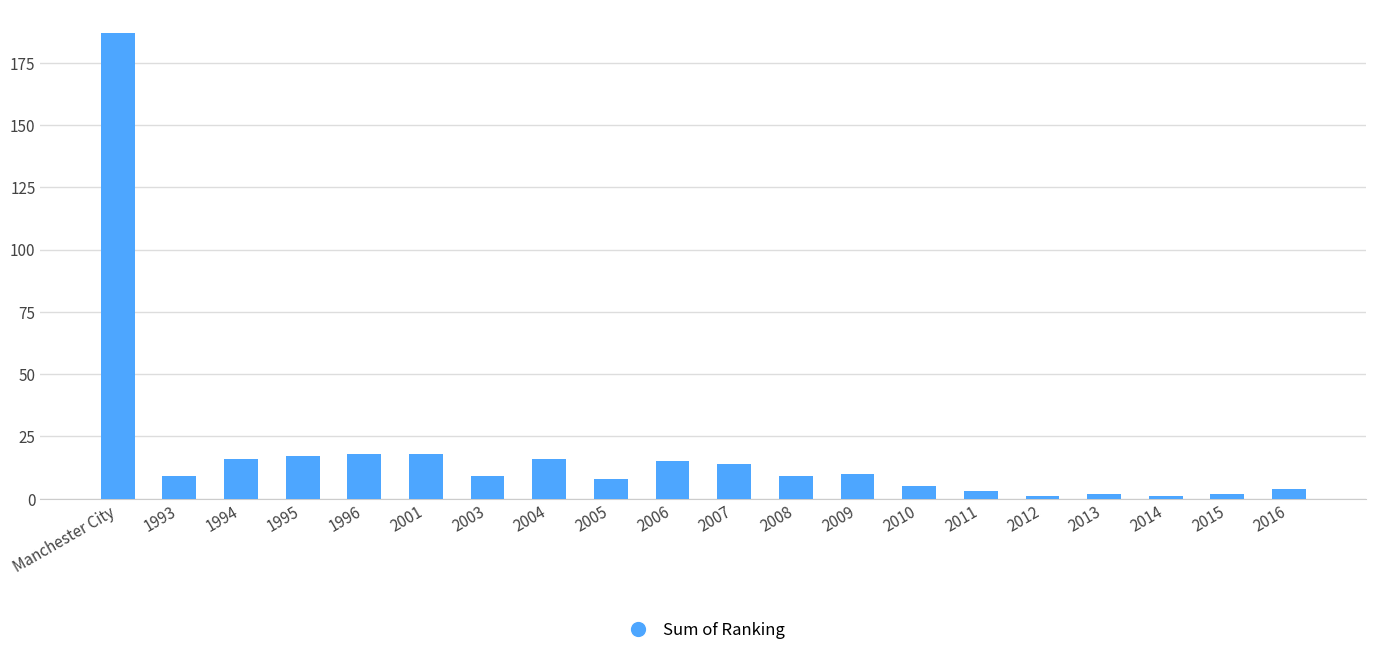

Reading right to left, transcribe all the data shown in this chart.

4	2	1	2	1	3	5	10	9	14	15	8	16	9	18	18	17	16	9	187